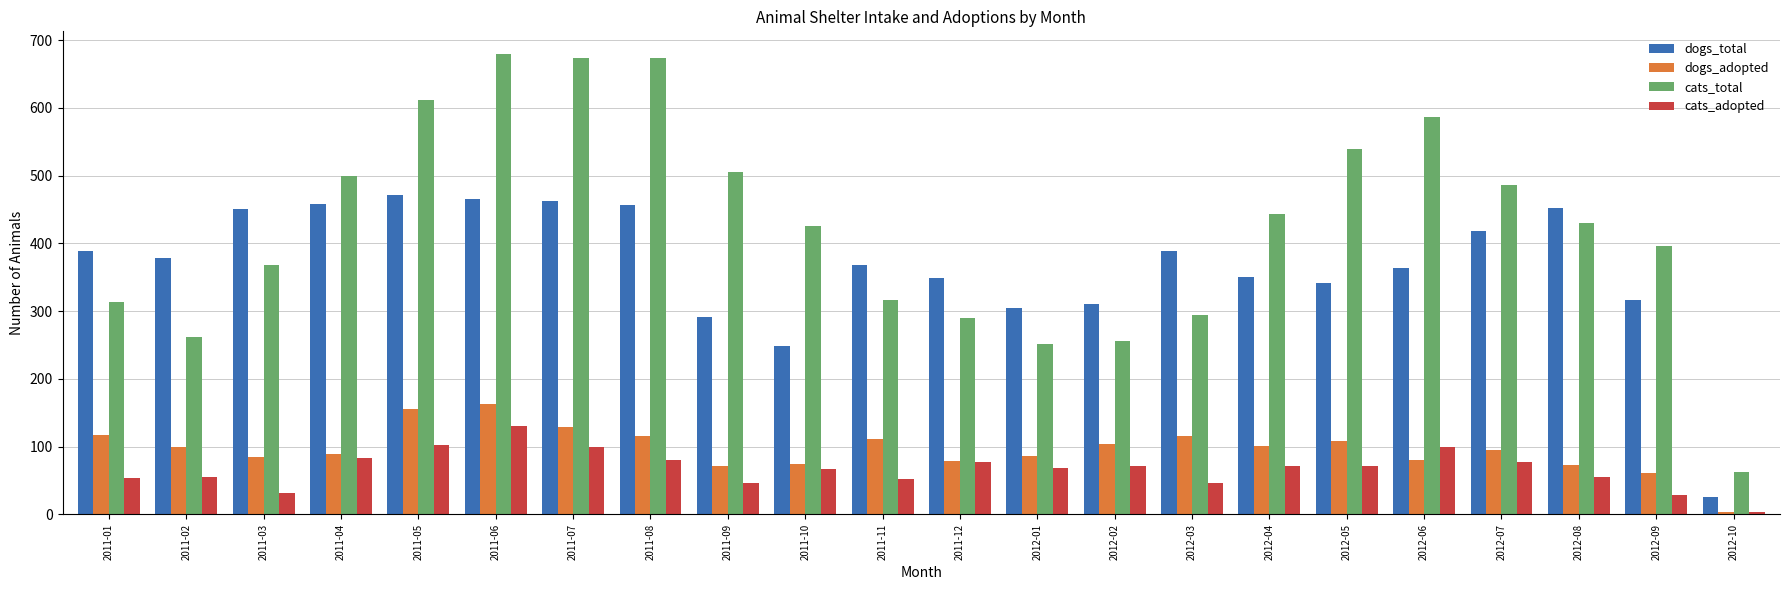

Where is cats_total nearest to the value 370?

2011-03